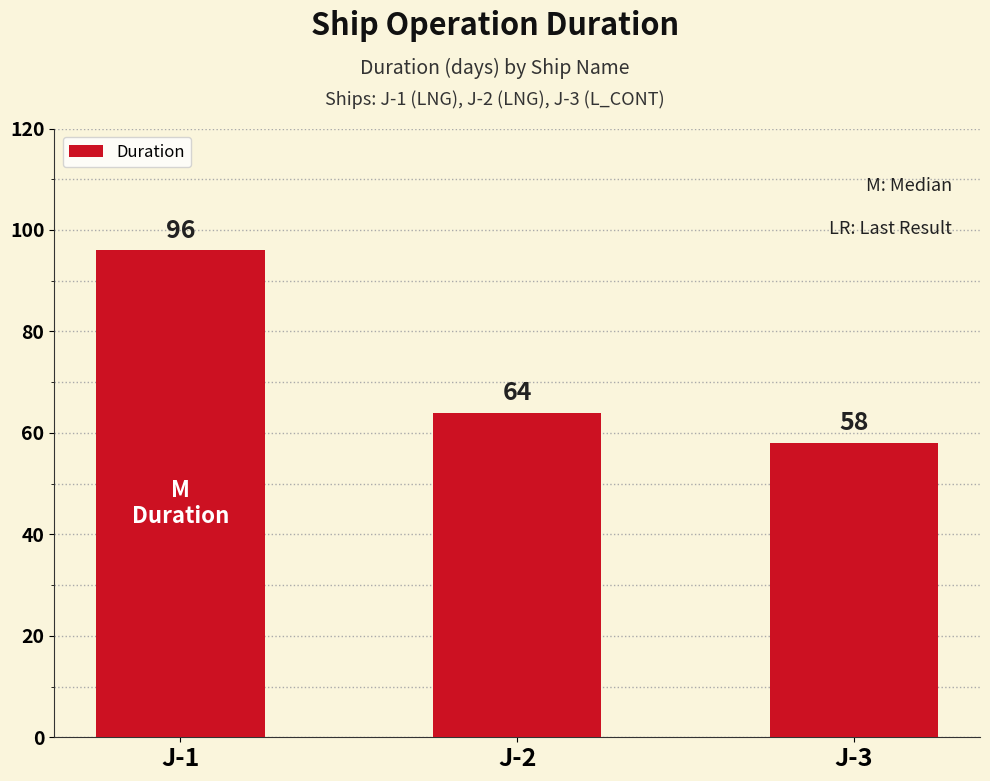

Rank the categories by value from lowest to highest.

J-3, J-2, J-1